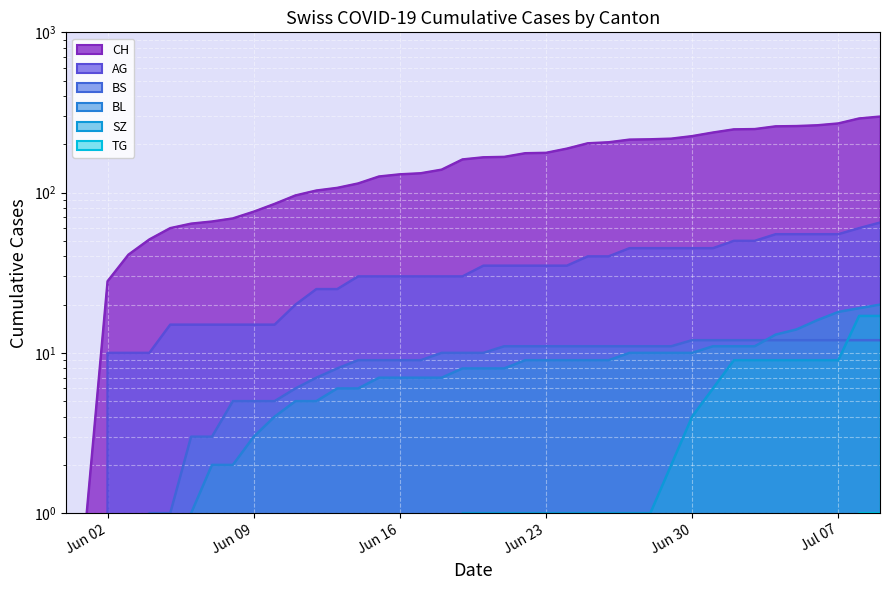

What is the value of the BL point at the 15th from the left?

6